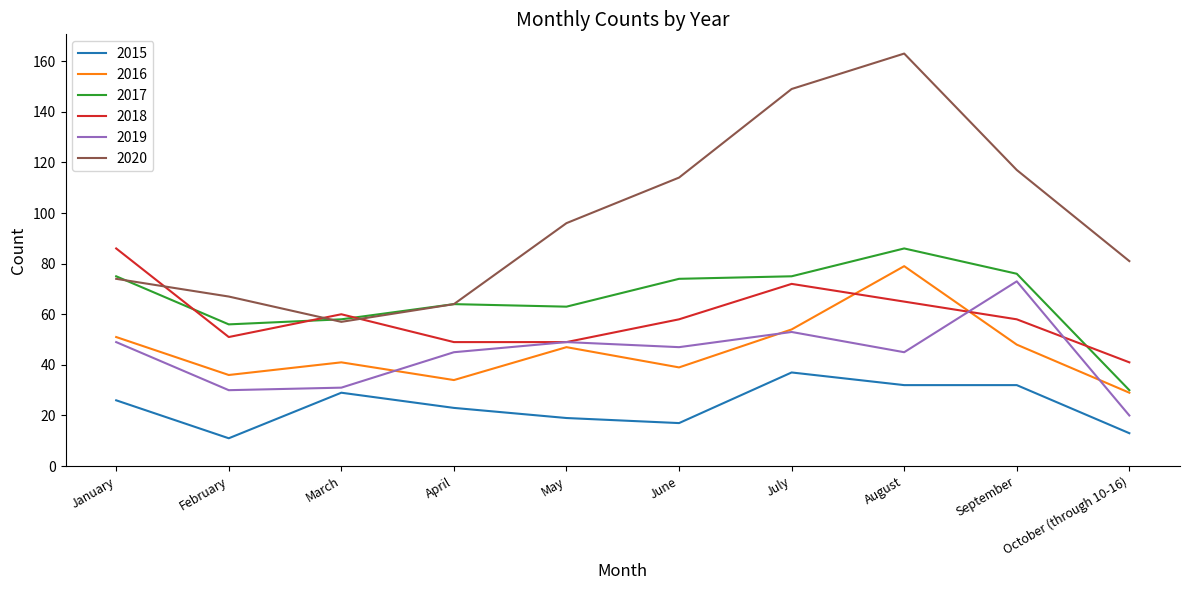

Reading left to right, what are all the values shown in this chart?

2015: January=26	February=11	March=29	April=23	May=19	June=17	July=37	August=32	September=32	October (through 10-16)=13
2016: January=51	February=36	March=41	April=34	May=47	June=39	July=54	August=79	September=48	October (through 10-16)=29
2017: January=75	February=56	March=58	April=64	May=63	June=74	July=75	August=86	September=76	October (through 10-16)=30
2018: January=86	February=51	March=60	April=49	May=49	June=58	July=72	August=65	September=58	October (through 10-16)=41
2019: January=49	February=30	March=31	April=45	May=49	June=47	July=53	August=45	September=73	October (through 10-16)=20
2020: January=74	February=67	March=57	April=64	May=96	June=114	July=149	August=163	September=117	October (through 10-16)=81